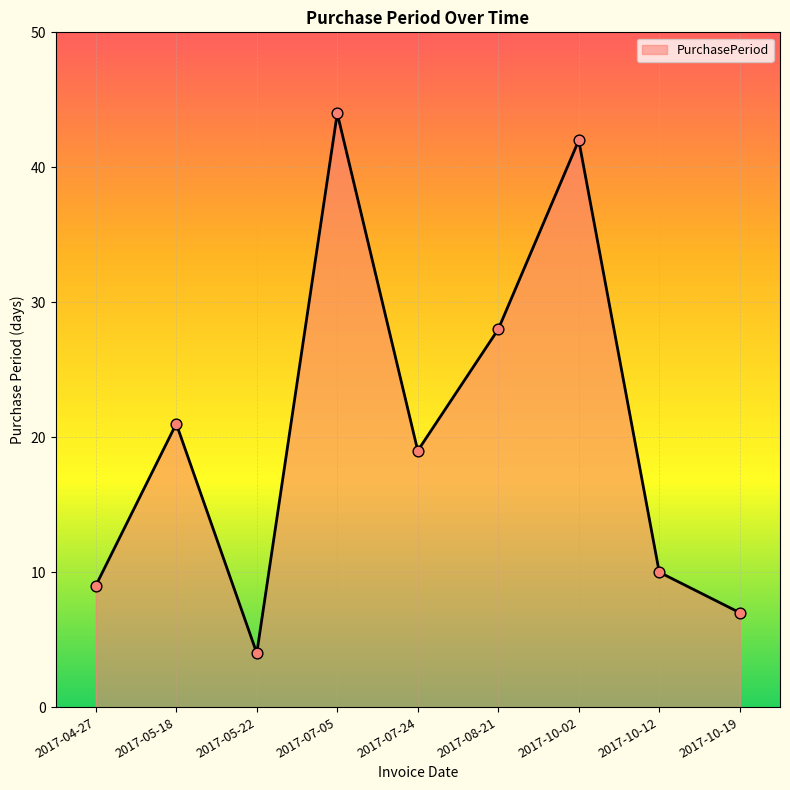

Which has a higher value, 2017-07-24 or 2017-08-21?

2017-08-21